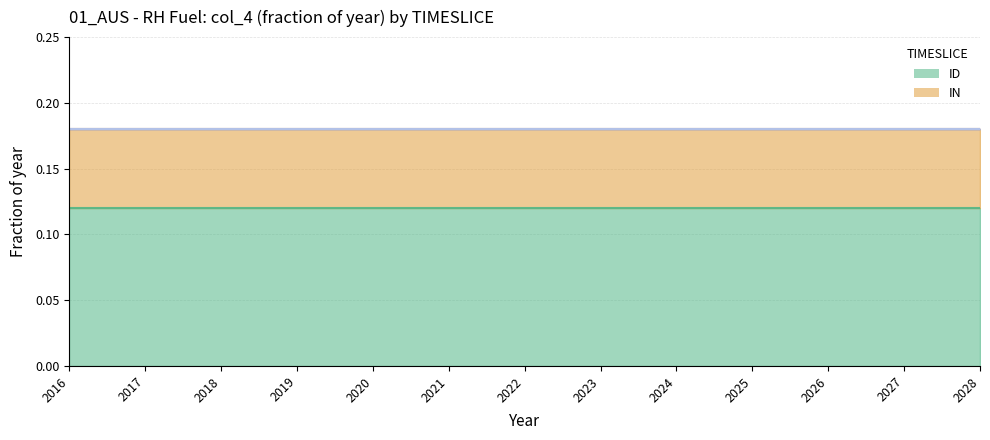

Which series has the widest spread of values?

ID